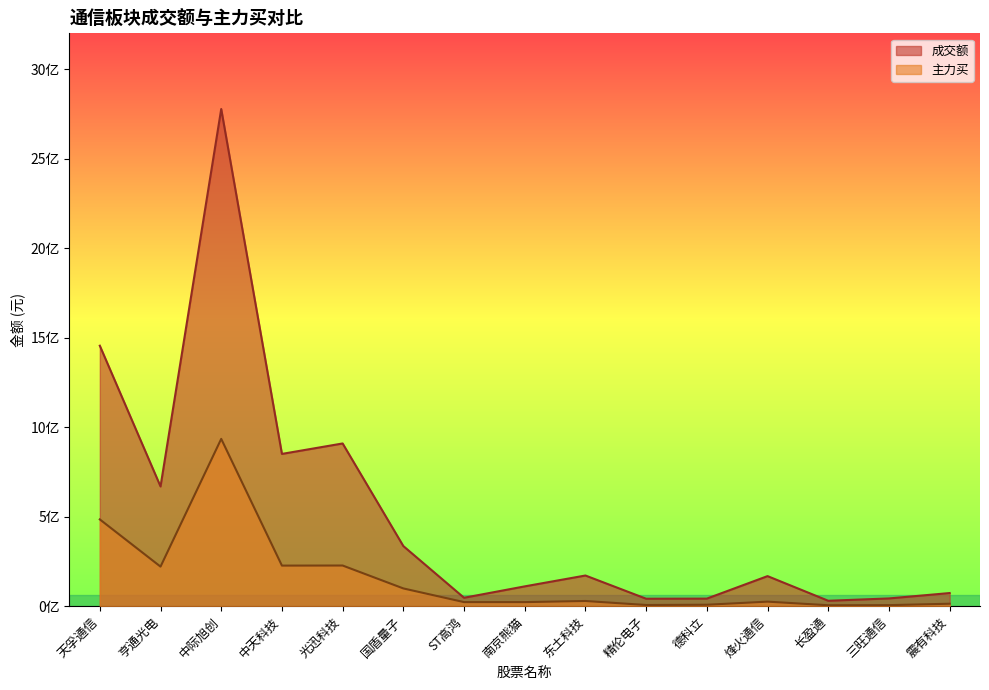

True or false: 成交额 has more than 1 interior local peaks.

True